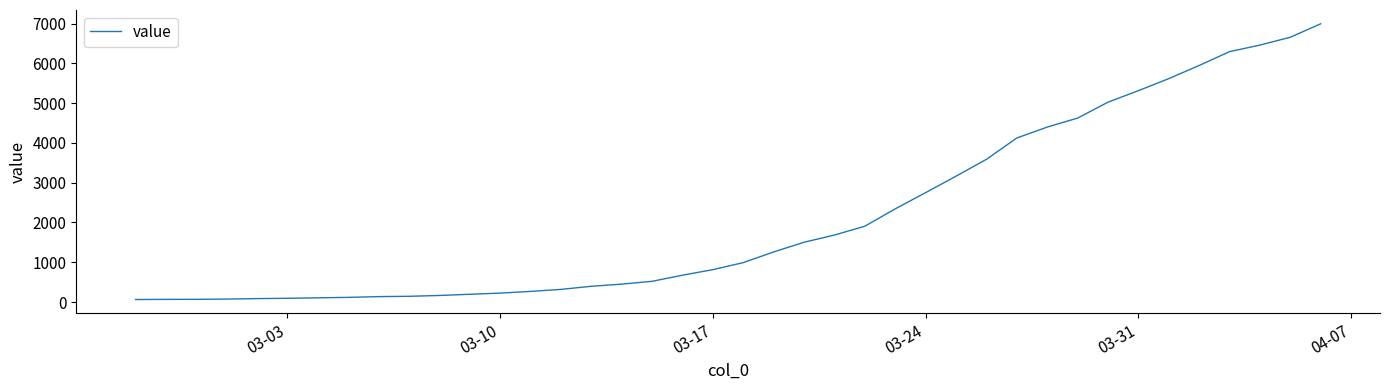

What is the sum of all values?

85643